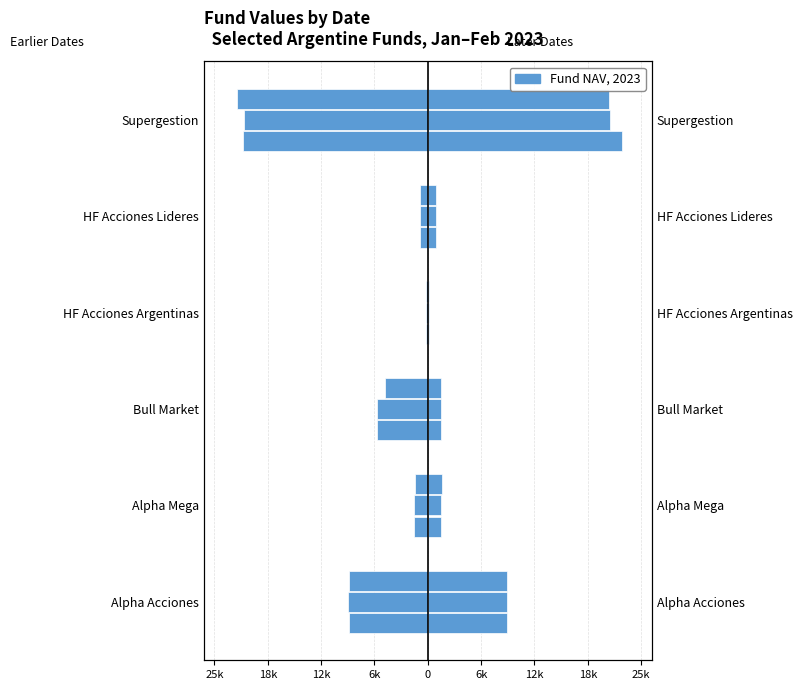

Between Supergestion and Alpha Mega, which is larger?

Alpha Mega